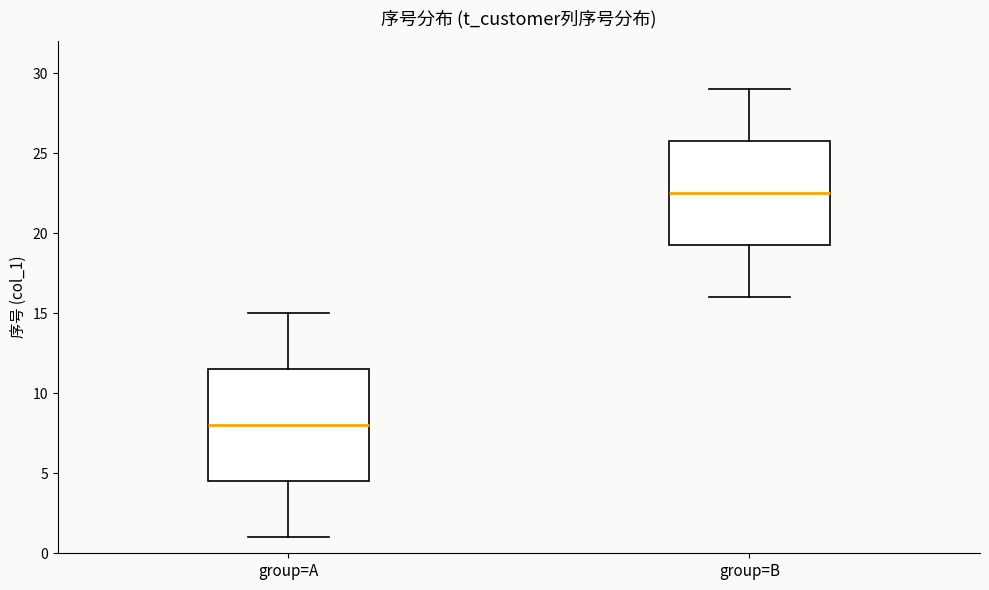

Reading left to right, transcribe this box plot: for each box, give where its median line is, the range the box spans, and where its two whiskers end, as read against the y-axis. The values are not printed on the chart, so give them approximately, as read against the axis.

group=A: median 8.0, box 4.5 to 11.5, whiskers 1.0 to 15.0
group=B: median 22.5, box 19.5 to 26.0, whiskers 16.0 to 29.0